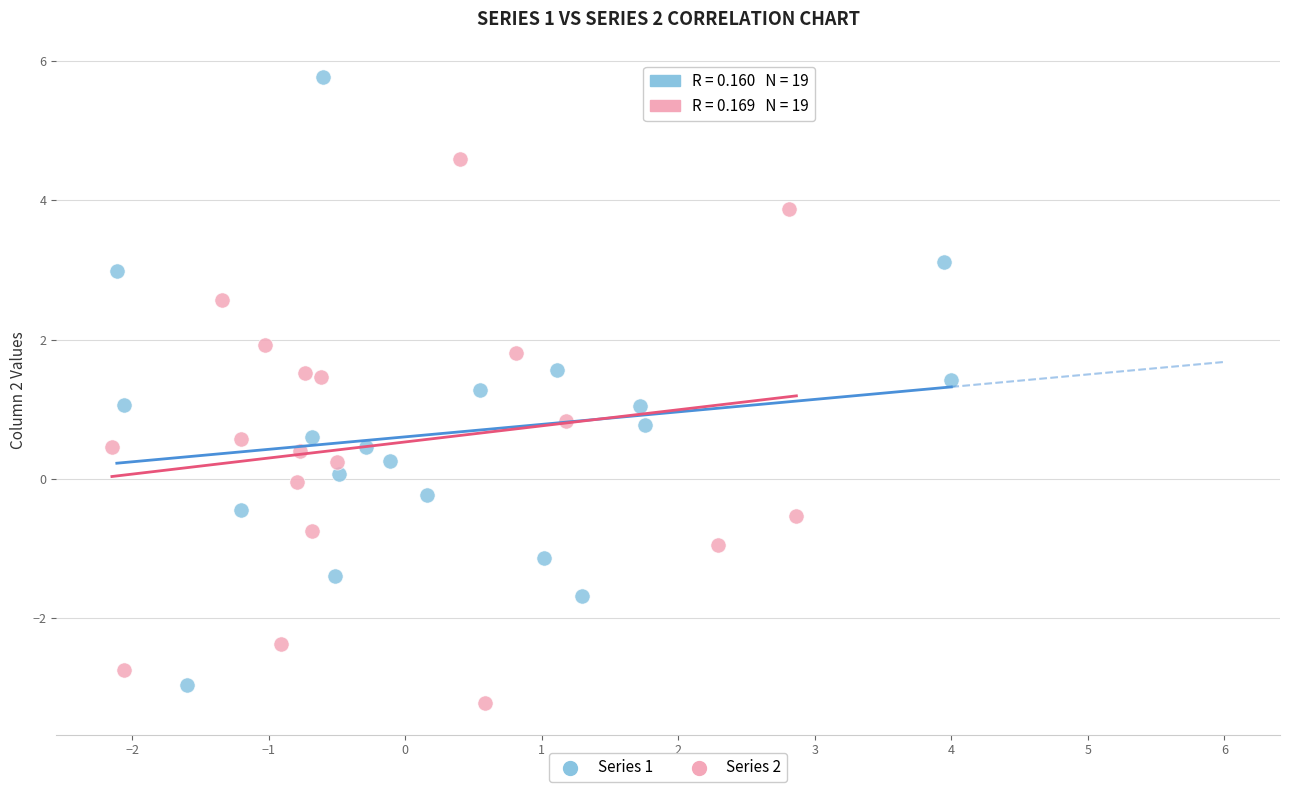

Which series has the largest Y range (max minus min)?

Series 1